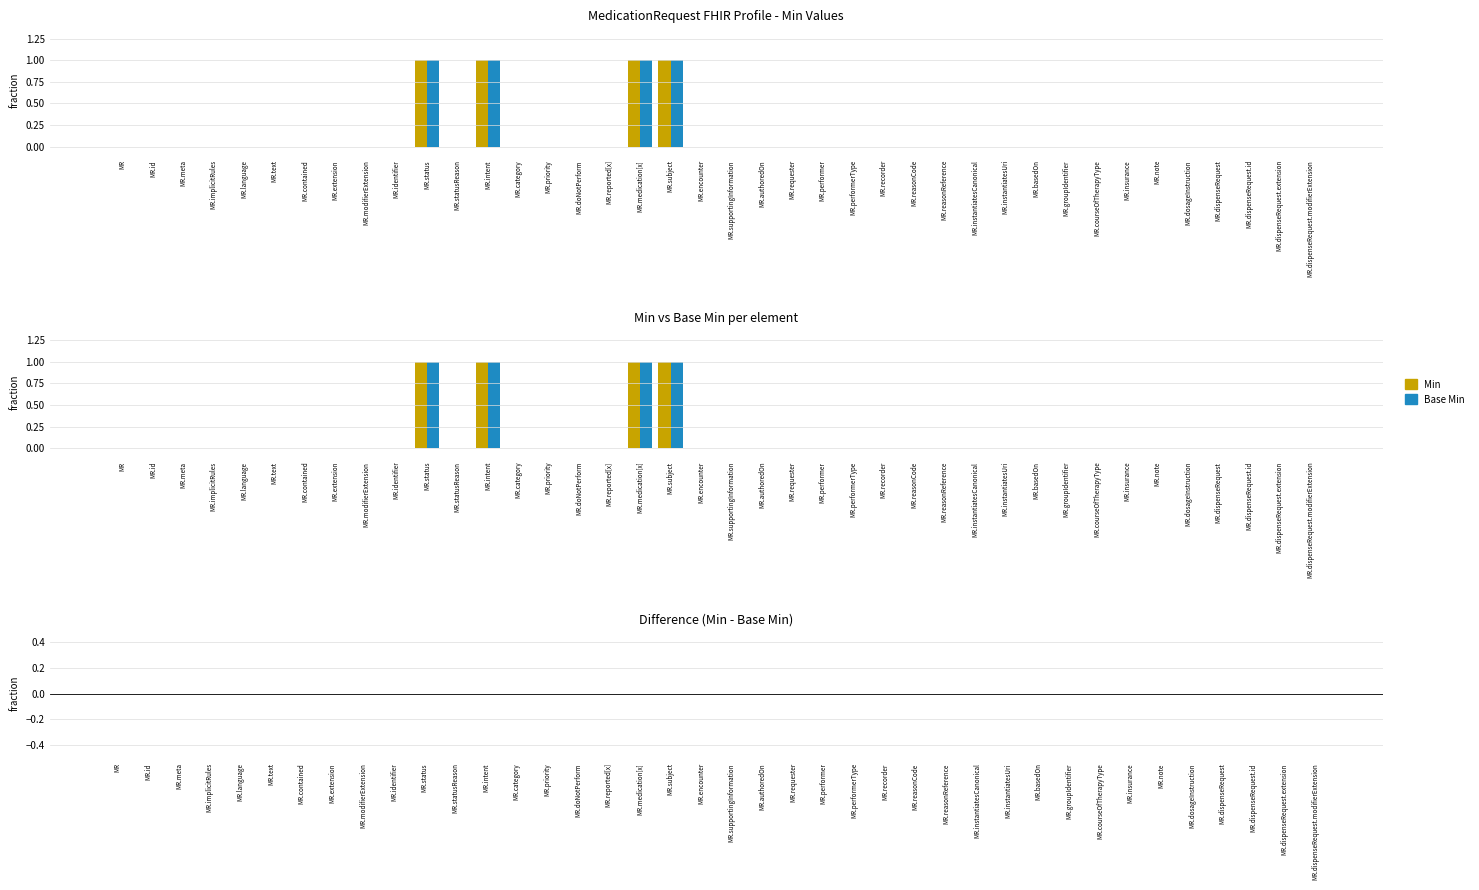

Reading left to right, extract all data points from this chart.

Min: 0	0	0	0	0	0	0	0	0	0	1	0	1	0	0	0	0	1	1	0	0	0	0	0	0	0	0	0	0	0	0	0	0	0	0	0	0	0	0	0
Base Min: 0	0	0	0	0	0	0	0	0	0	1	0	1	0	0	0	0	1	1	0	0	0	0	0	0	0	0	0	0	0	0	0	0	0	0	0	0	0	0	0
Difference (Min - Base Min): 0	0	0	0	0	0	0	0	0	0	0	0	0	0	0	0	0	0	0	0	0	0	0	0	0	0	0	0	0	0	0	0	0	0	0	0	0	0	0	0